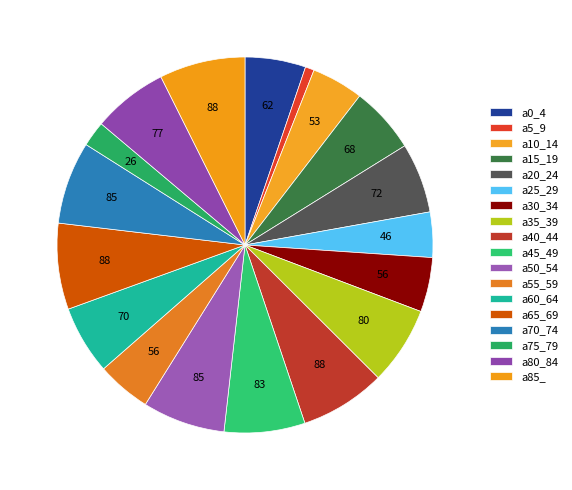

To the nearest percent, what portion does a50_54 represent?

7%